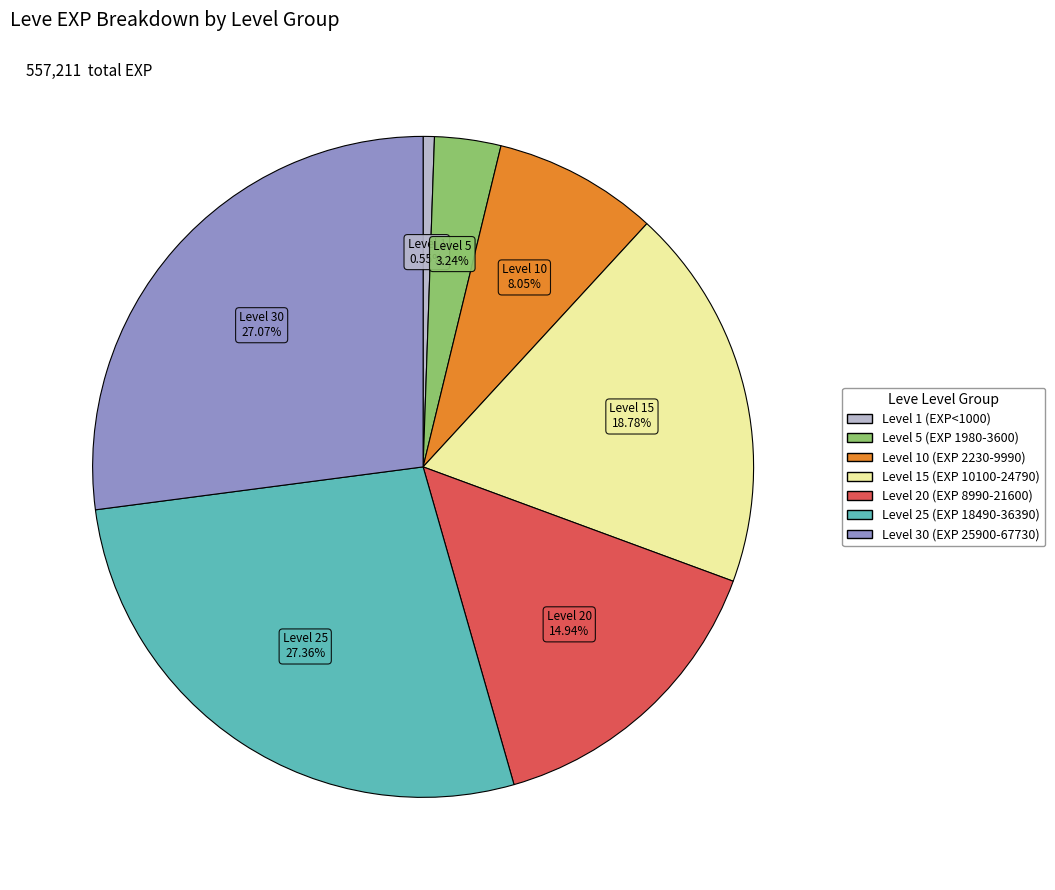

Count the number of slices in the pie.

7